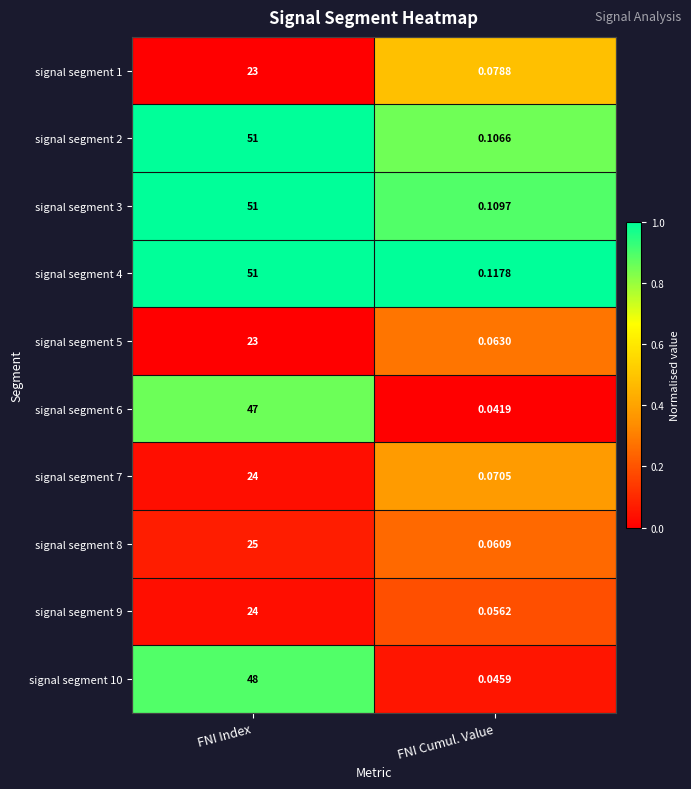

What is the maximum value shown in the chart?

51.0